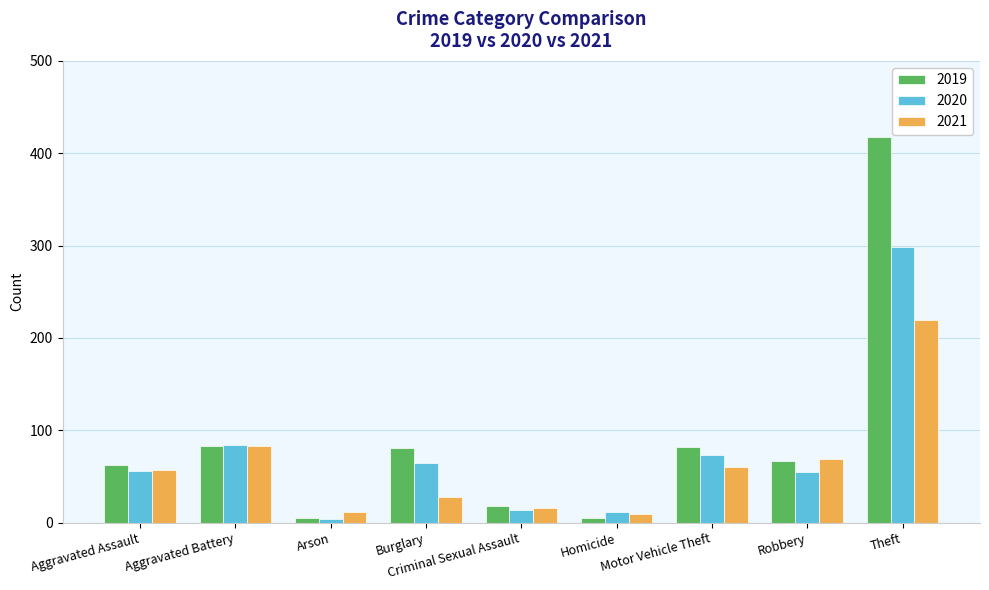

Which series has the widest spread of values?

2019